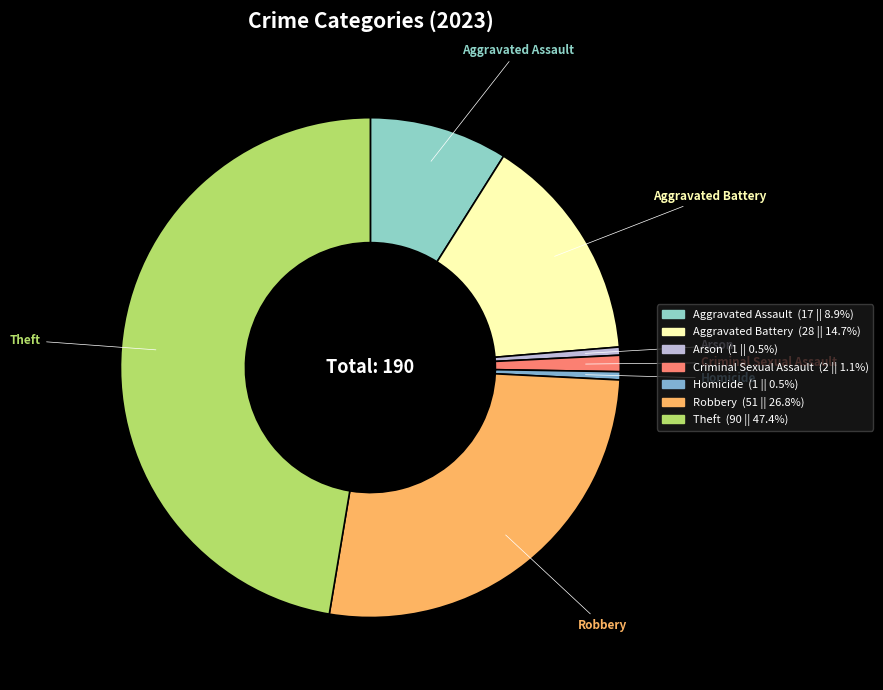

Is the sum of Criminal Sexual Assault and Theft greater than half?

No